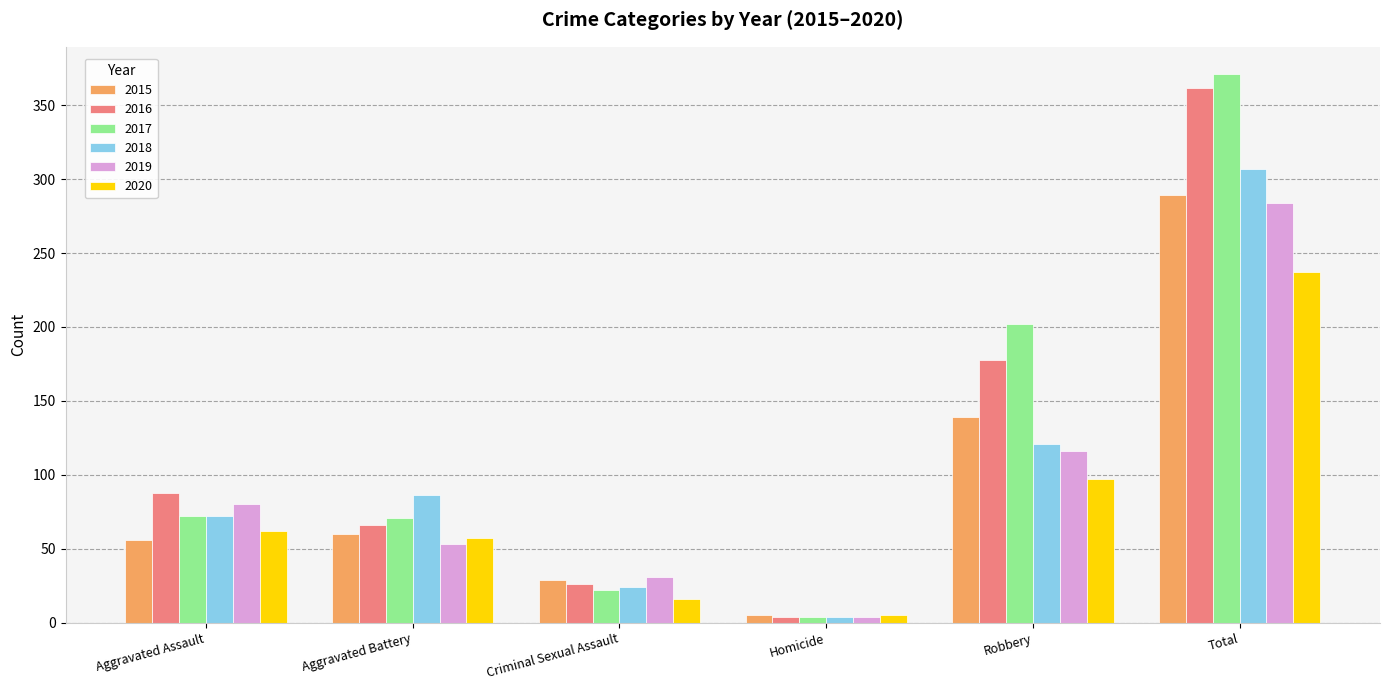

How many categories are shown in the chart?

6